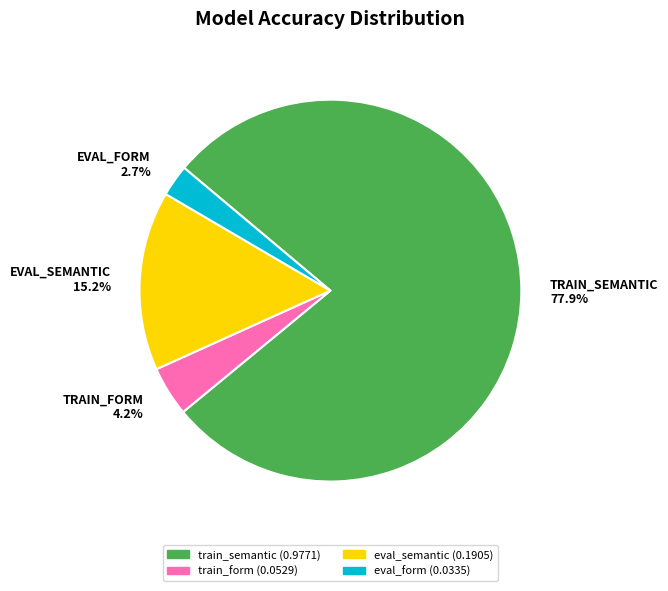

What percentage is the train_semantic slice, to the nearest percent?

78%